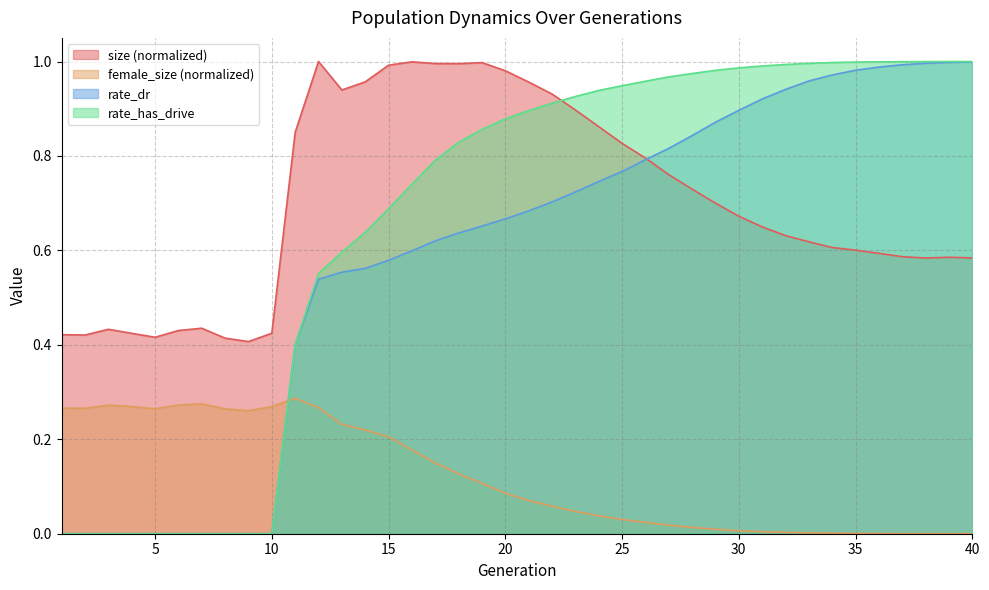

True or false: female_size and rate_dr intersect in this chart.

True